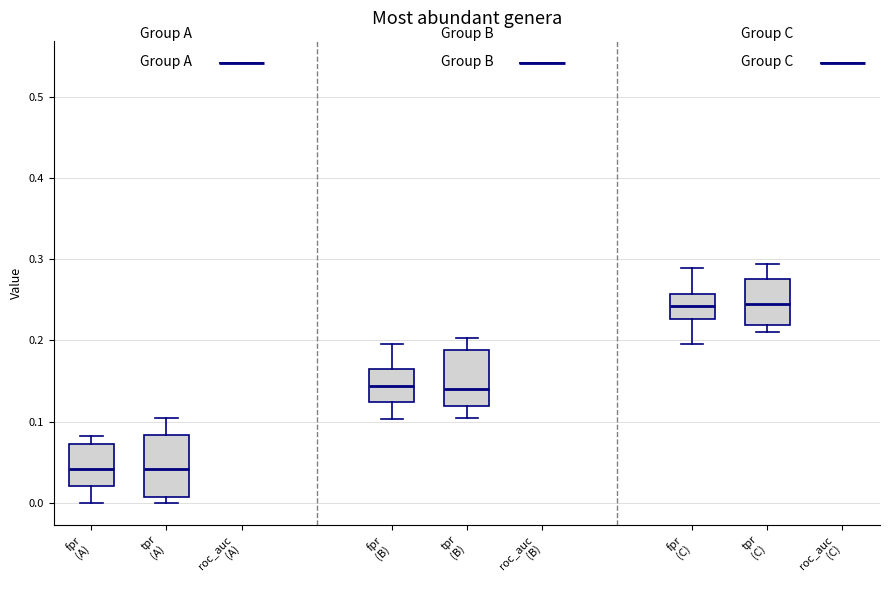

Reading left to right, transcribe this box plot: for each box, give where its median line is, the range the box spans, and where its two whiskers end, as read against the y-axis. The values are not printed on the chart, so give them approximately, as read against the axis.

fpr (A): median 0.04, box 0.02 to 0.07, whiskers 0.00 to 0.08
tpr (A): median 0.04, box 0.01 to 0.08, whiskers 0.00 to 0.10
roc_auc (A): box collapsed to a line at 0.54, whiskers 0.54 to 0.54
fpr (B): median 0.14, box 0.12 to 0.16, whiskers 0.10 to 0.20
tpr (B): median 0.14, box 0.12 to 0.19, whiskers 0.10 to 0.20
roc_auc (B): box collapsed to a line at 0.54, whiskers 0.54 to 0.54
fpr (C): median 0.24, box 0.23 to 0.26, whiskers 0.20 to 0.29
tpr (C): median 0.24, box 0.22 to 0.28, whiskers 0.21 to 0.29
roc_auc (C): box collapsed to a line at 0.54, whiskers 0.54 to 0.54